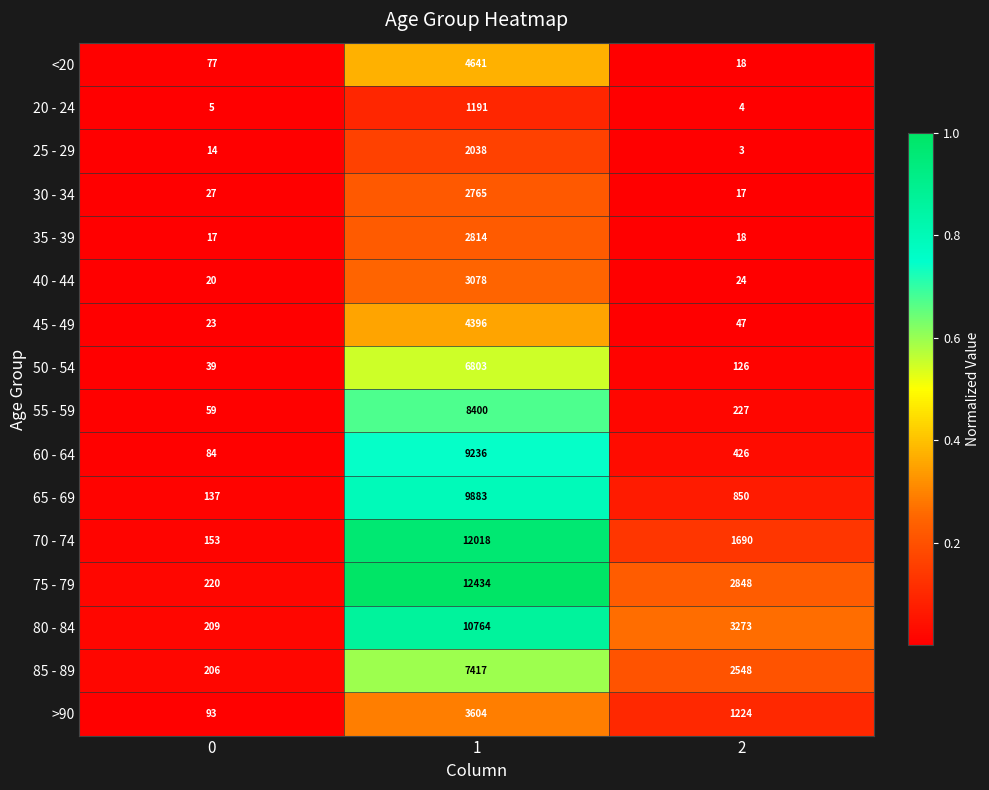

Count the >90 values in the range 93 to 3604.

3